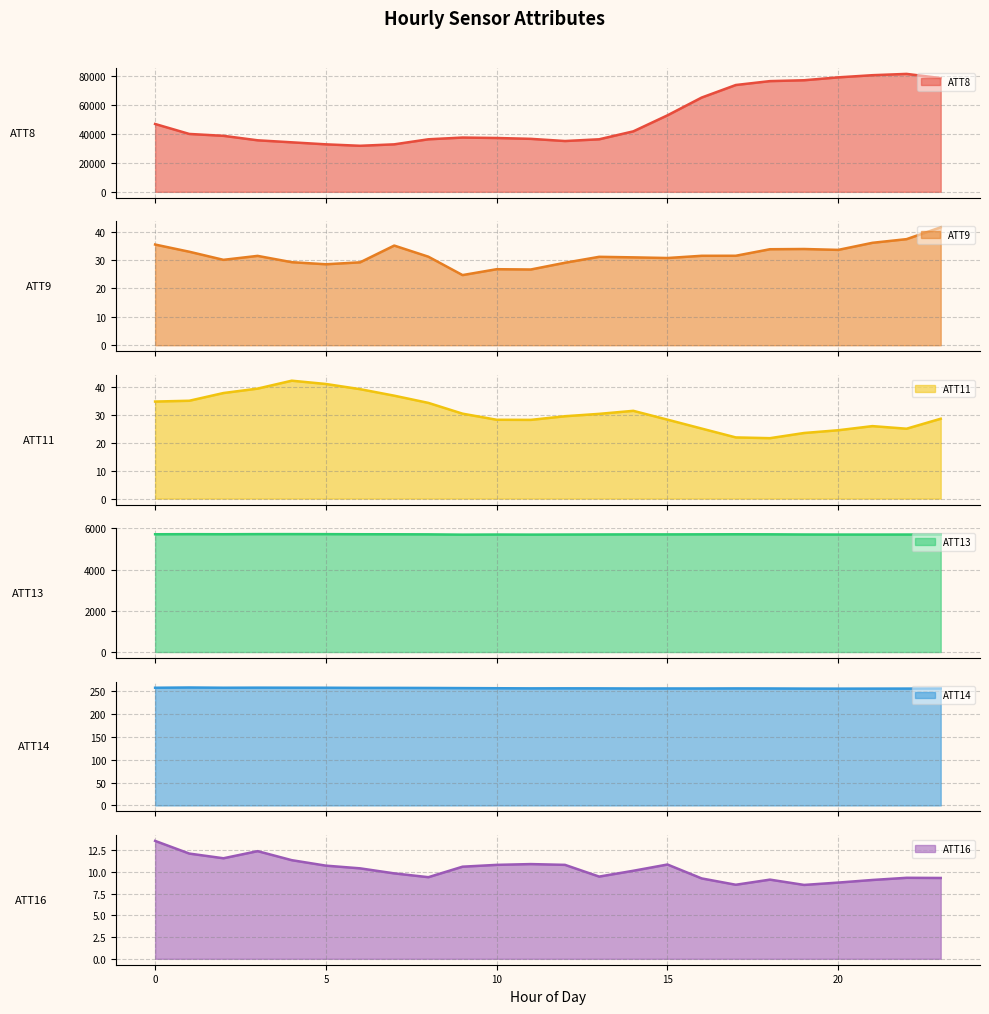

Which series has the widest spread of values?

ATT8